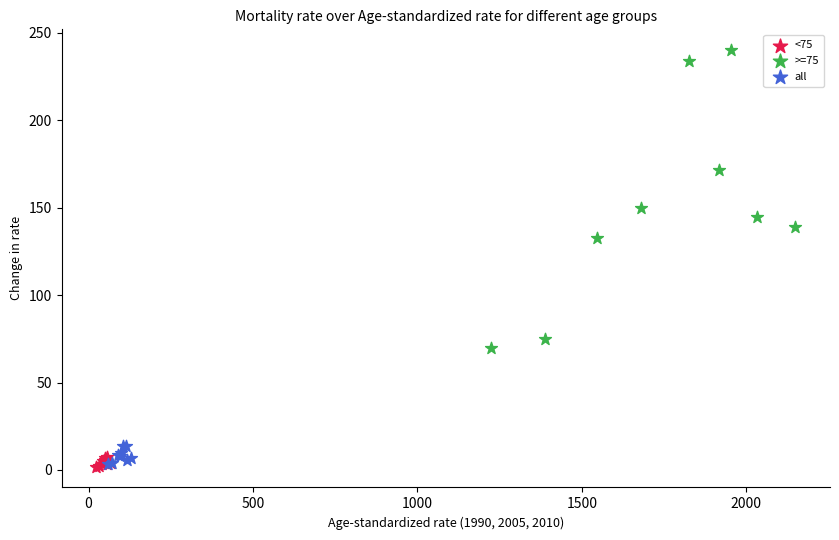

Which series reaches the maximum Y coordinate?

>=75